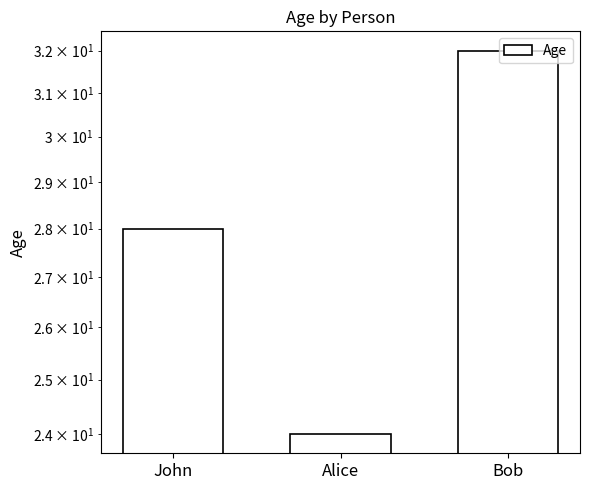

What is the average value?

28